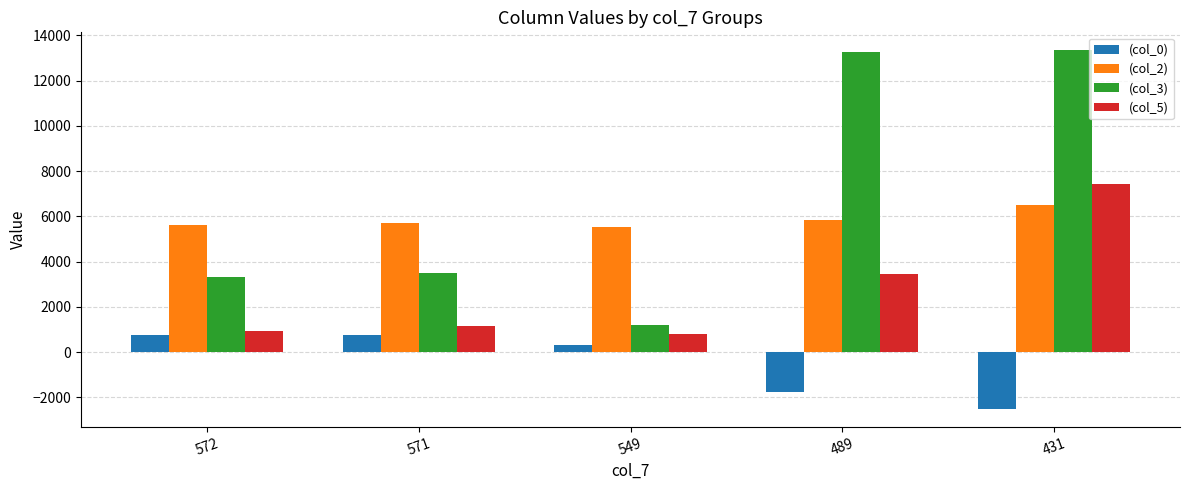

At which label is (col_5) closest to 4122?

489